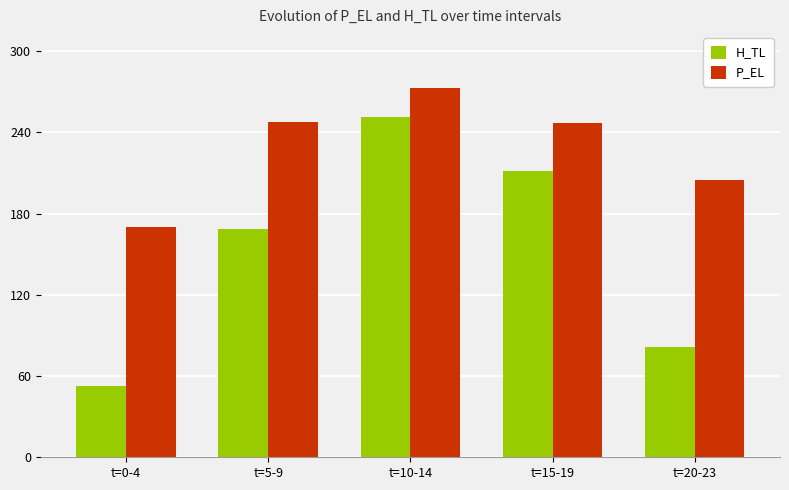

Is the value of H_TL at t=10-14 greater than the value of P_EL at t=10-14?

No